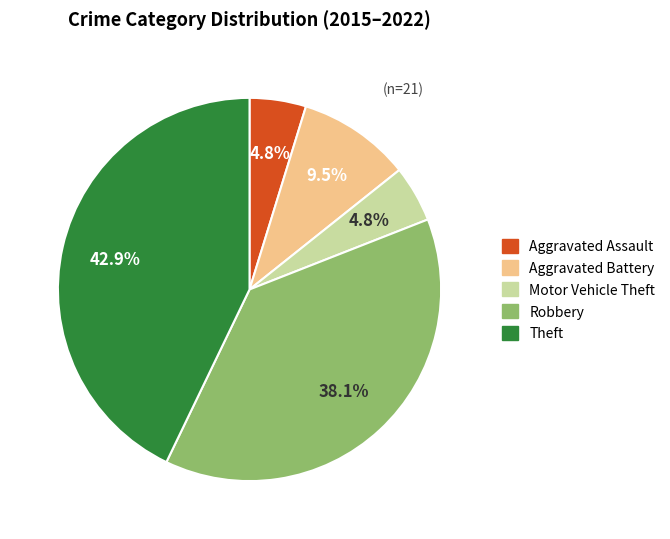

How many segments does this pie chart have?

5